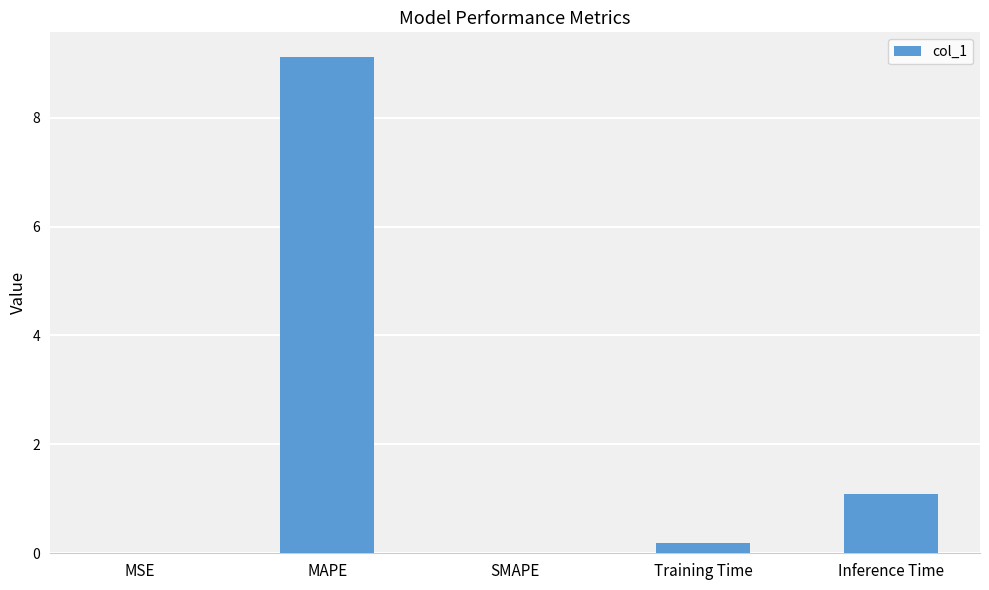

True or false: the data shows 0.0 at MSE.

True